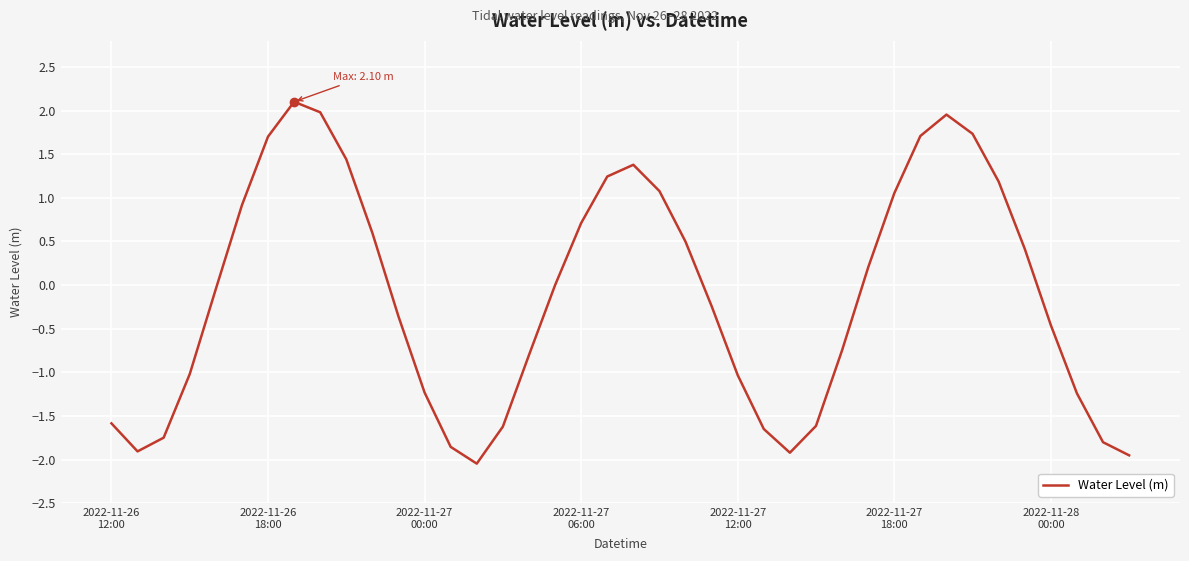

What is the minimum value shown in the chart?

-2.0